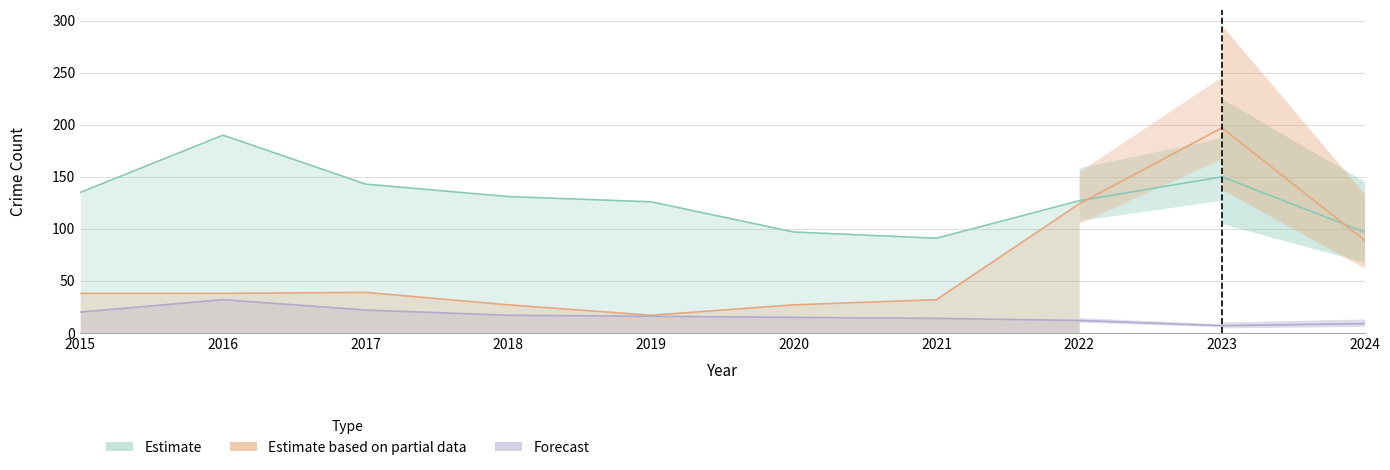

Which series has the largest total across all categories?

Theft